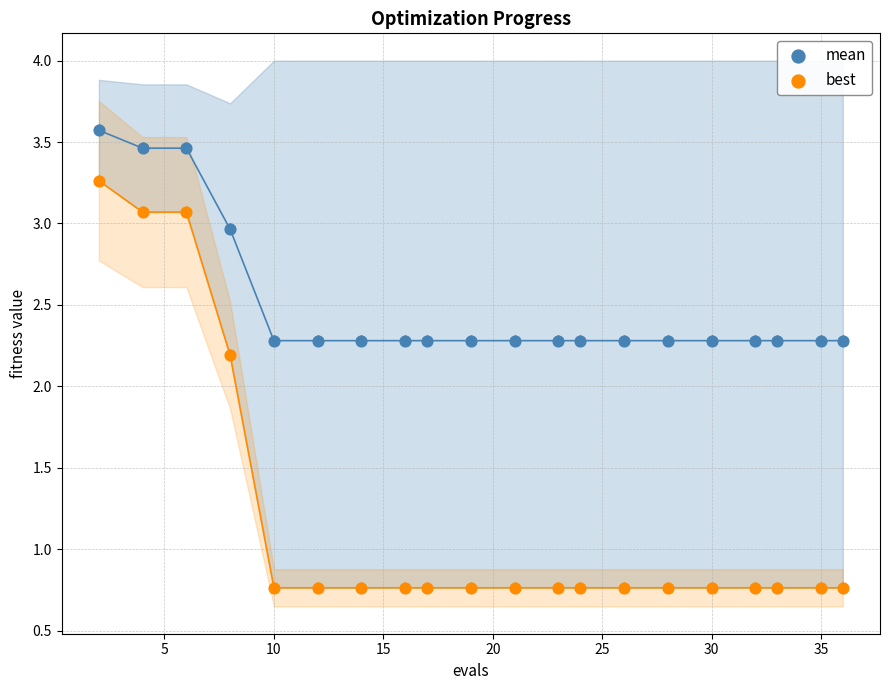

Which series reaches the minimum Y coordinate?

best